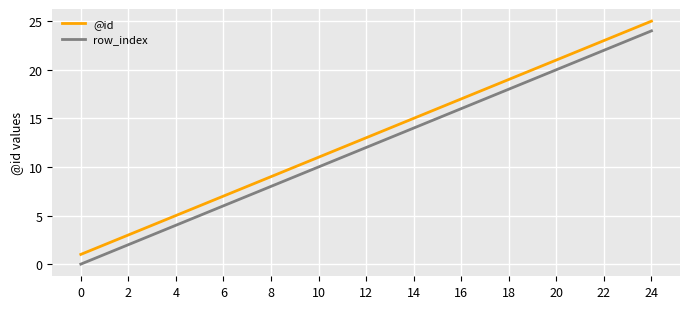

True or false: row_index and @id intersect in this chart.

False